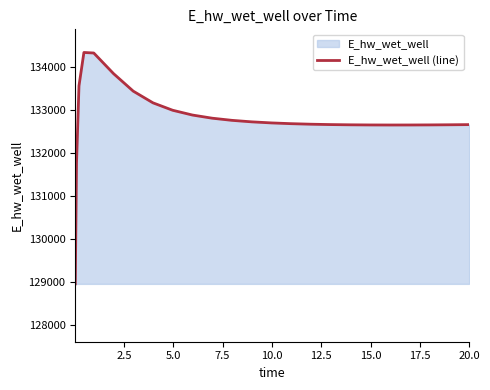

What is the minimum value shown in the chart?

128966.7